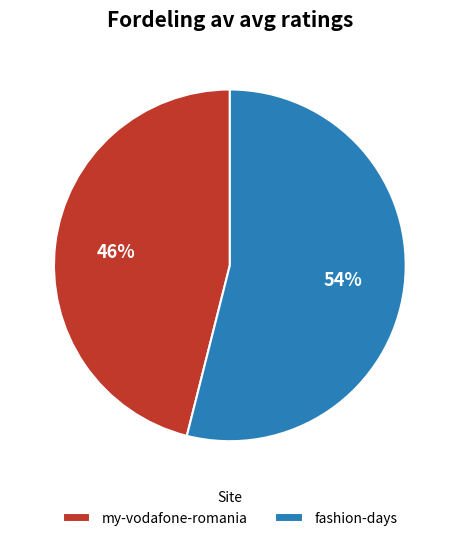

Between my-vodafone-romania and fashion-days, which is larger?

fashion-days